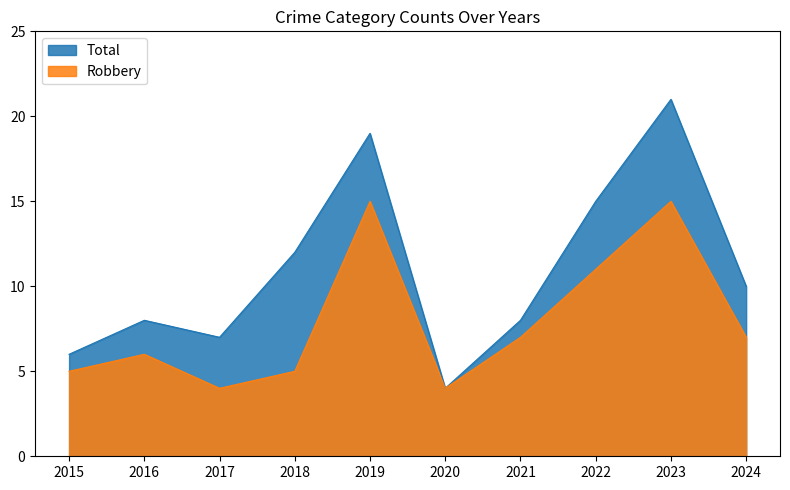

What is the sum of the Robbery values at 2021 and 2022?

18